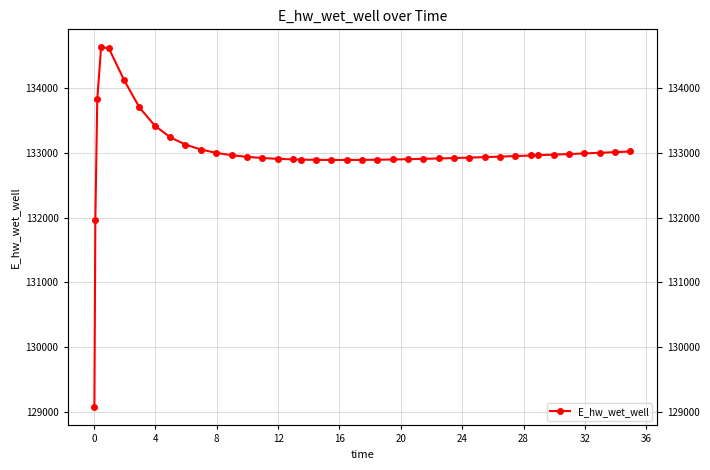

Between 33 and 38, which is larger?

38